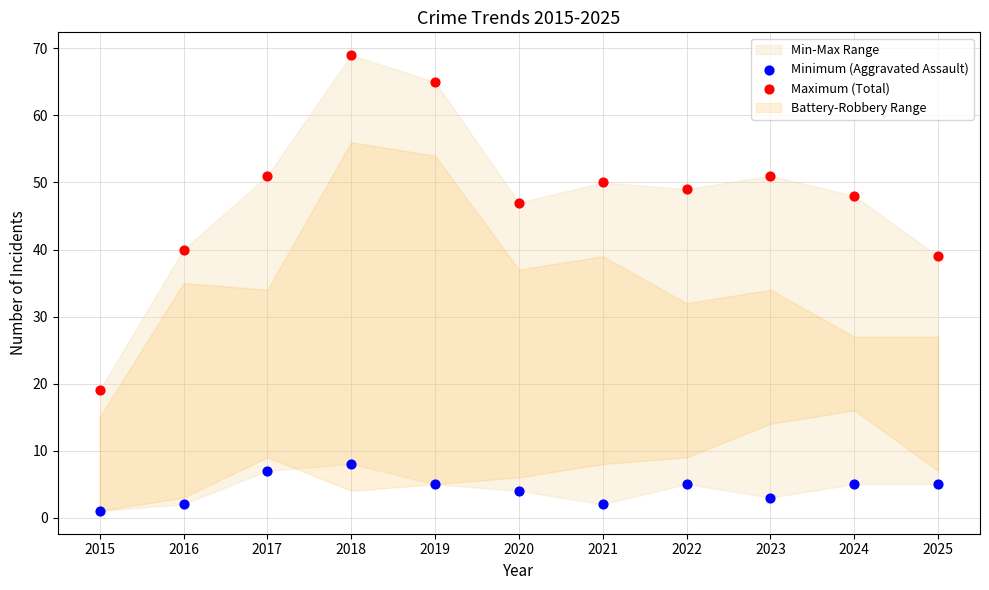

In the Maximum (Total) series, what Y value is closest to 44?

47